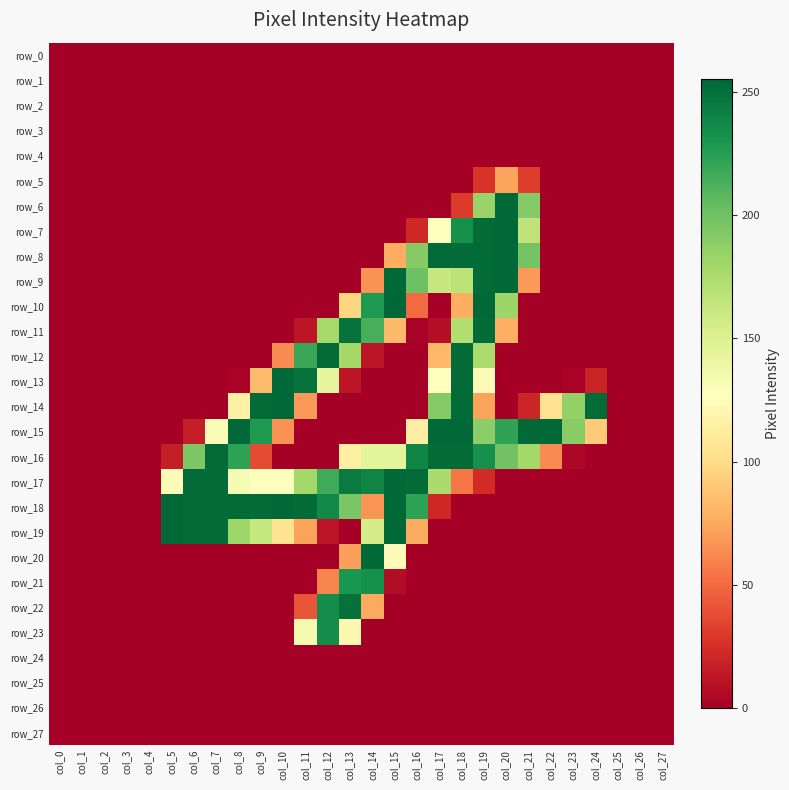

At which label is row_2 closest to 0?

col_0